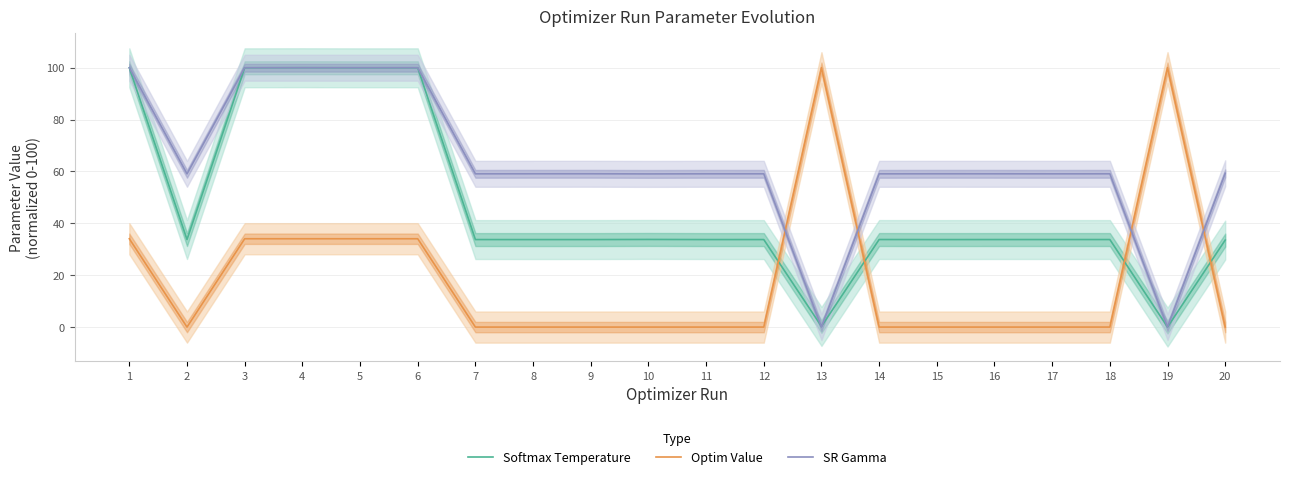

List the series in order of their peak value, highest first.

Softmax Temperature, Optim Value, SR Gamma